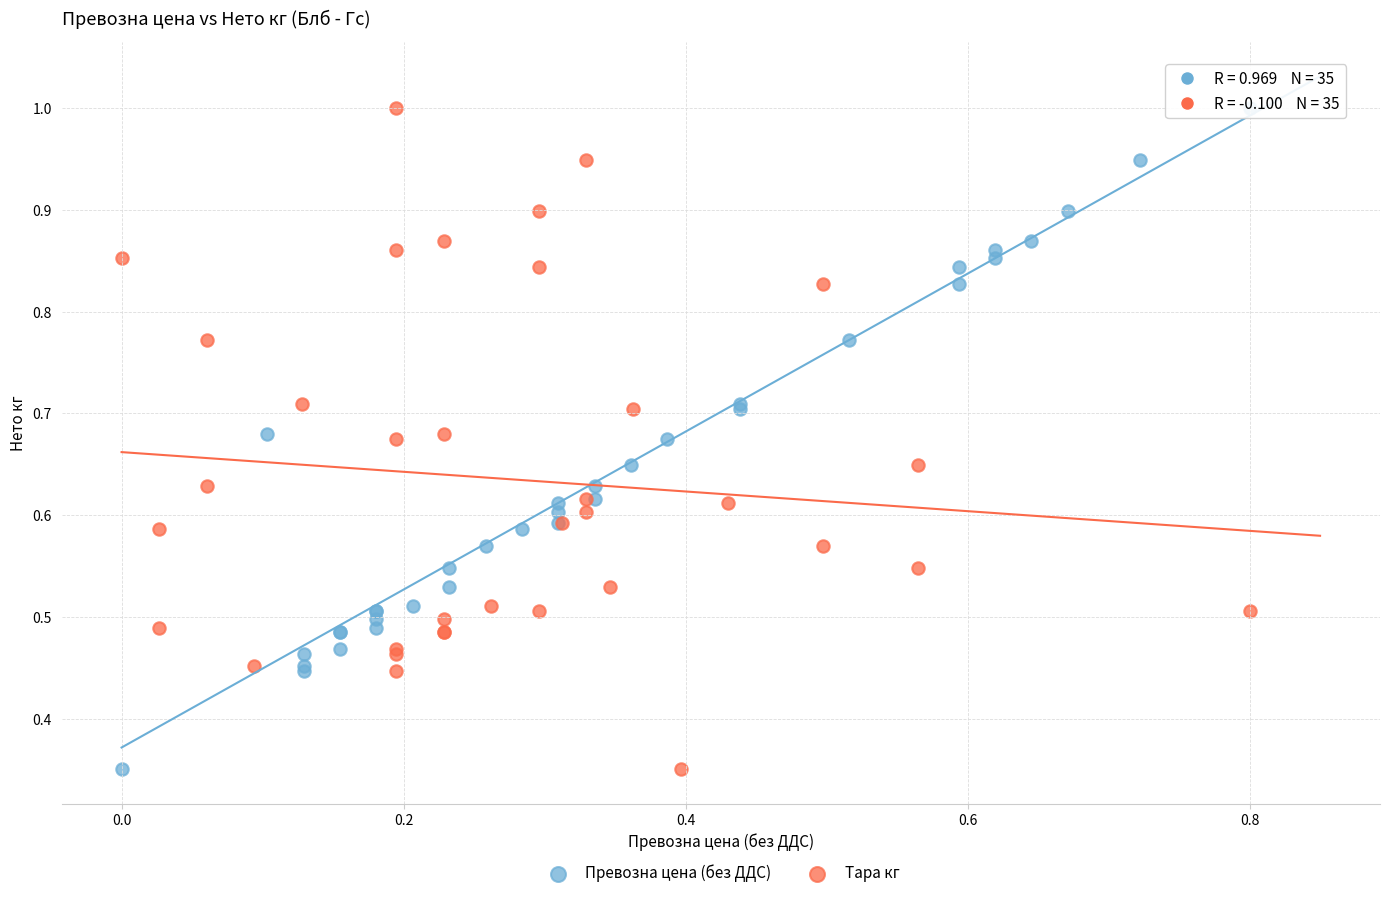

What are all the series names shown in the legend?

Превозна цена (без ДДС), Тара кг